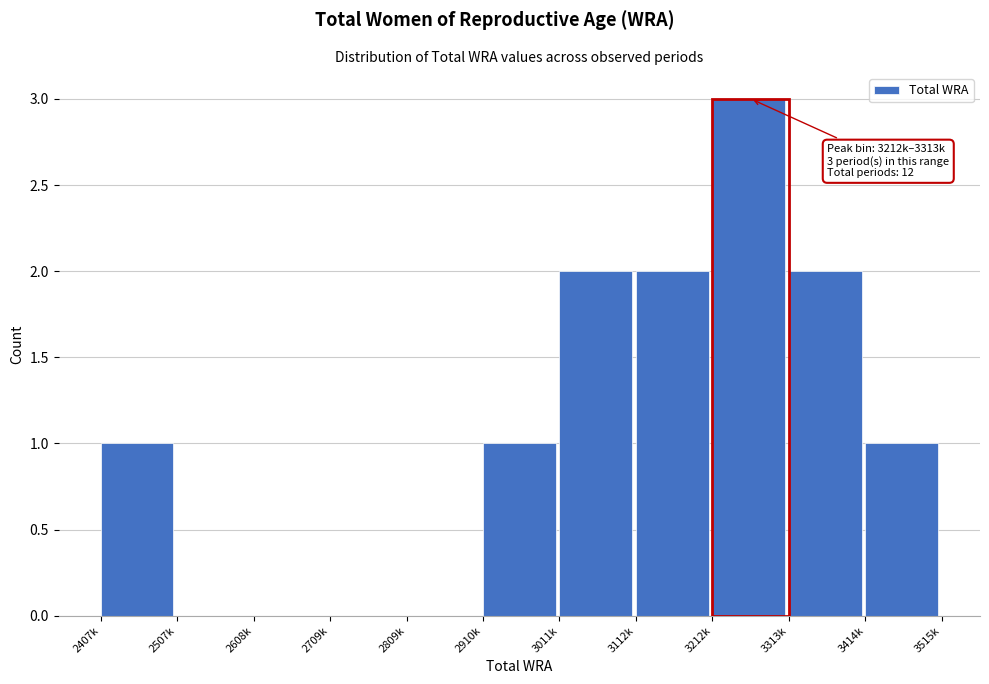

Reading left to right, extract all data points from this chart.

2407k=1	2507k=0	2608k=0	2709k=0	2809k=0	2910k=1	3011k=2	3112k=2	3212k=3	3313k=2	3414k=1